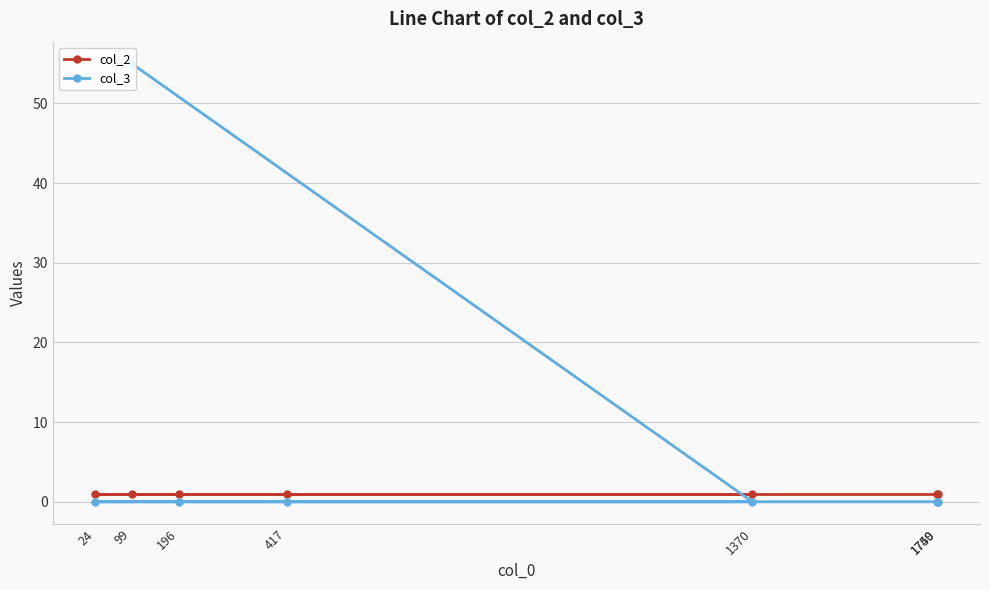

The col_3 series shows 0 at 417. True or false?

True